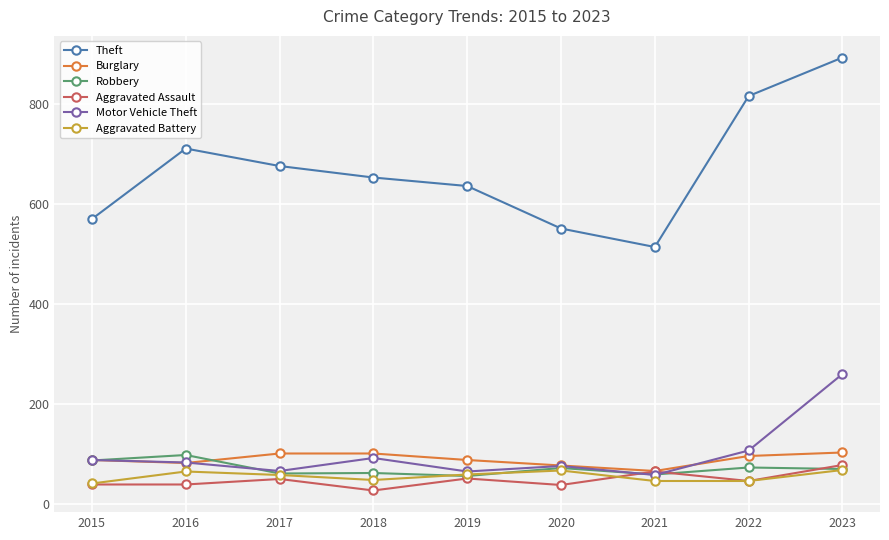

Which series has the widest spread of values?

Theft